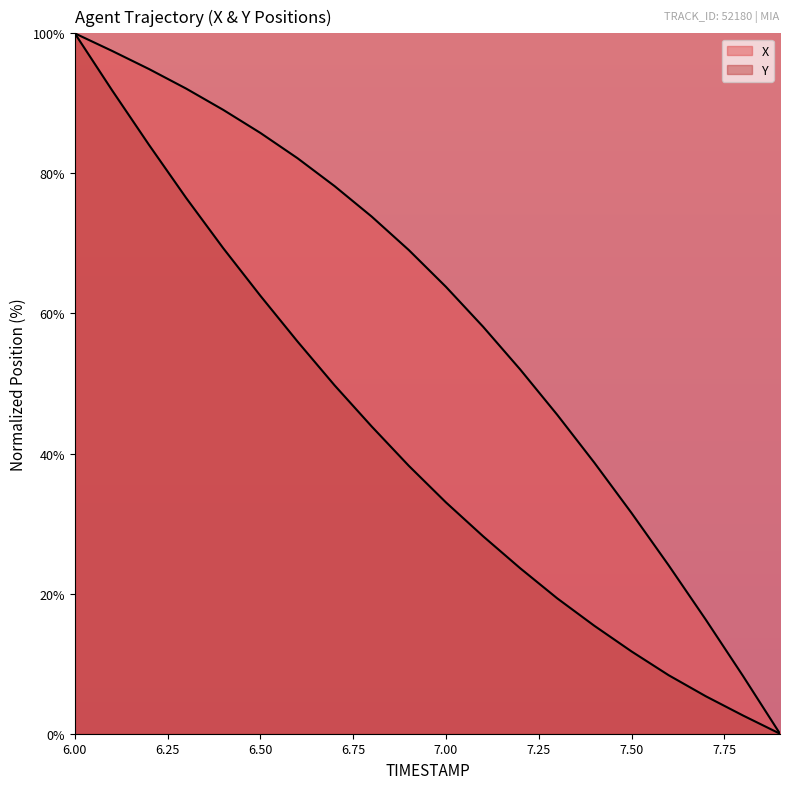

Reading left to right, extract all data points from this chart.

X: 6.0=100.0	6.1=97.5	6.2=94.9	6.3=92.1	6.4=89.1	6.5=85.8	6.6=82.2	6.7=78.2	6.8=73.8	6.9=69.1	7.0=63.8	7.1=58.1	7.2=52.0	7.3=45.5	7.4=38.7	7.5=31.5	7.6=24.0	7.7=16.3	7.8=8.3	7.9=0.0
Y: 6.0=100.0	6.1=91.9	6.2=84.1	6.3=76.5	6.4=69.3	6.5=62.5	6.6=56.0	6.7=49.7	6.8=43.9	6.9=38.3	7.0=33.0	7.1=28.2	7.2=23.6	7.3=19.3	7.4=15.4	7.5=11.7	7.6=8.4	7.7=5.4	7.8=2.6	7.9=0.0